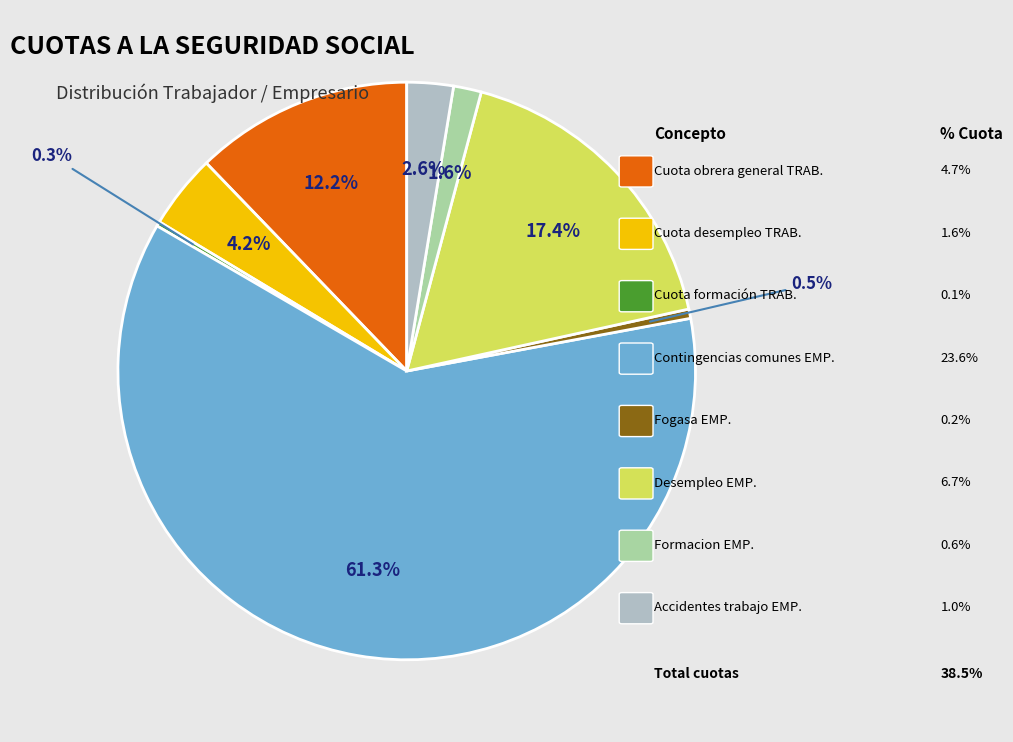

Is there a majority slice in this chart?

Yes